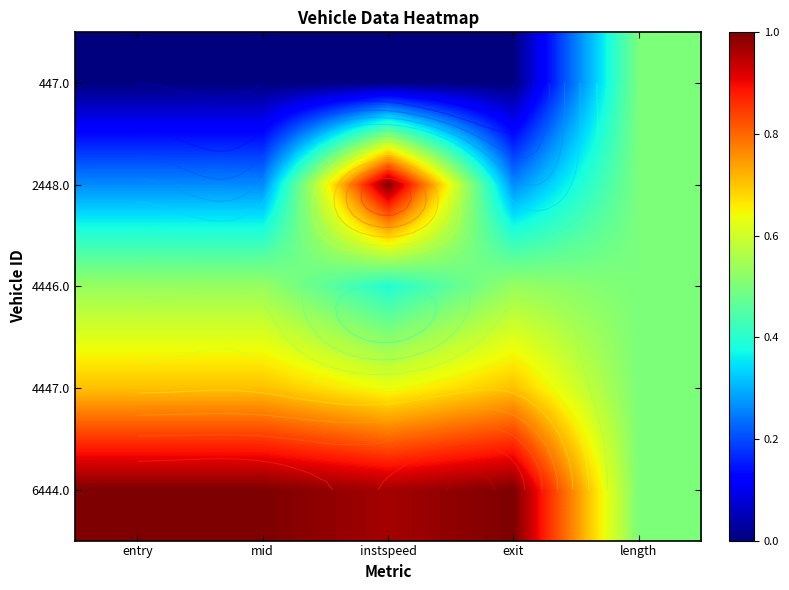

True or false: 4447.0 has a value of 1.2 at mid.

False